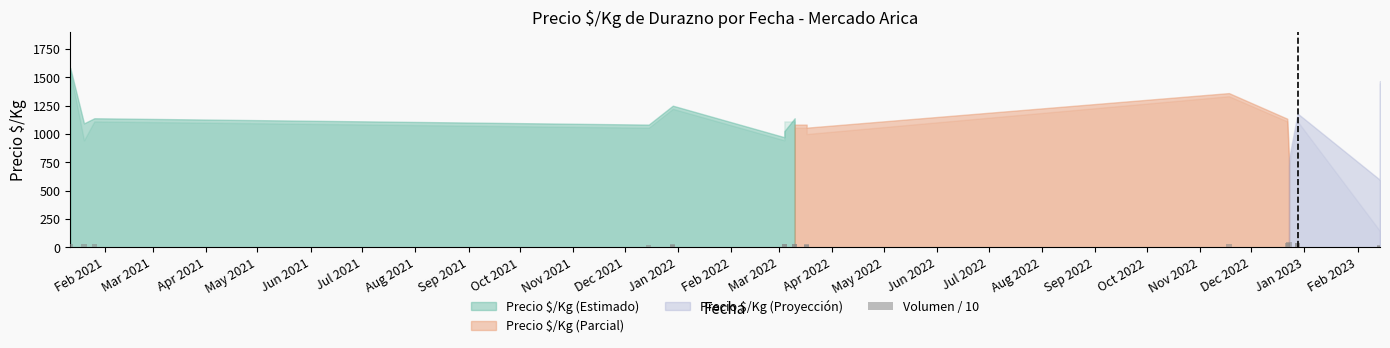

What is the sum of the values at Apr 2021 and Sep 2022?

55